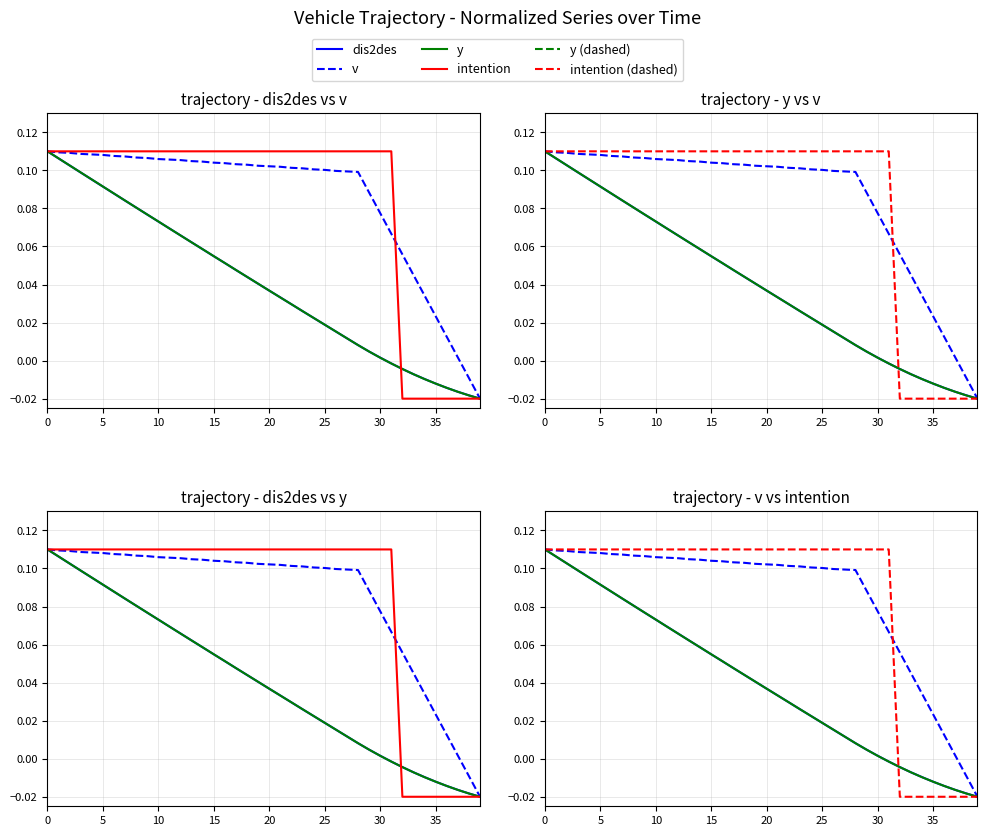

Which series has the largest total across all categories?

v